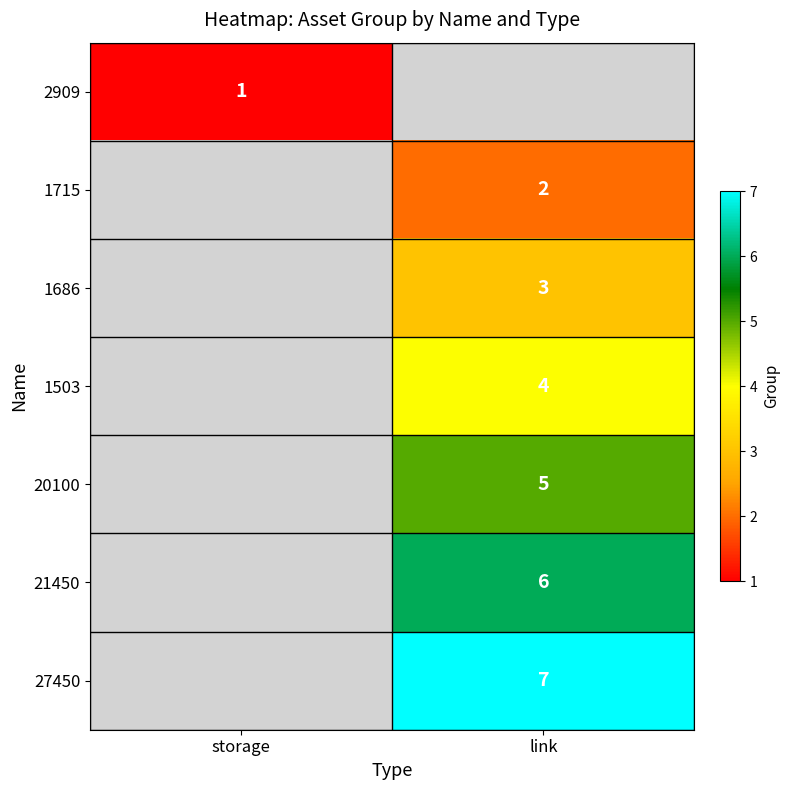

How many data points does each series have?

2